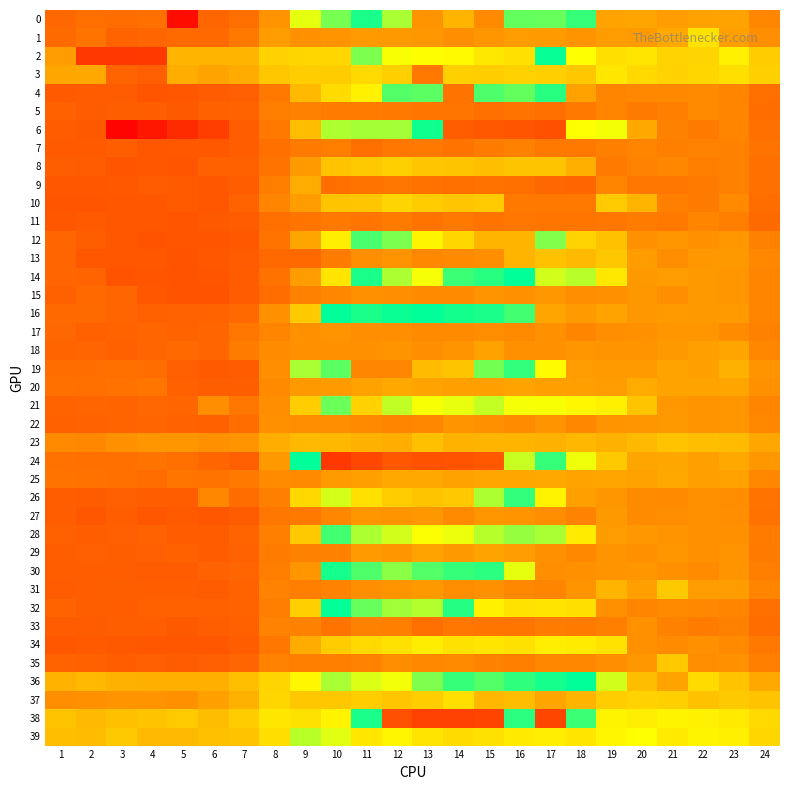

At 4, list the series in order from smallest to largest.

6, 2, 12, 14, 4, 11, 7, 10, 15, 8, 34, 13, 27, 30, 9, 26, 5, 33, 31, 35, 29, 3, 32, 16, 28, 1, 18, 22, 17, 21, 25, 19, 0, 24, 20, 37, 23, 36, 39, 38